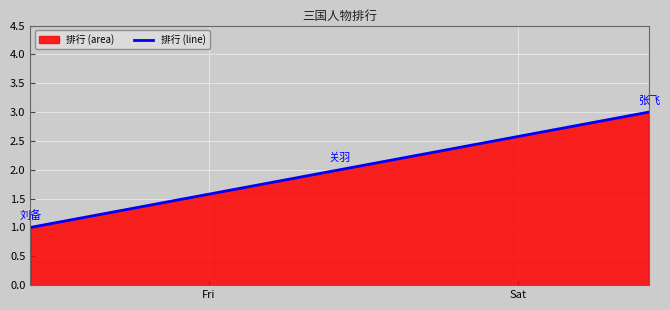

What is the maximum value shown in the chart?

3